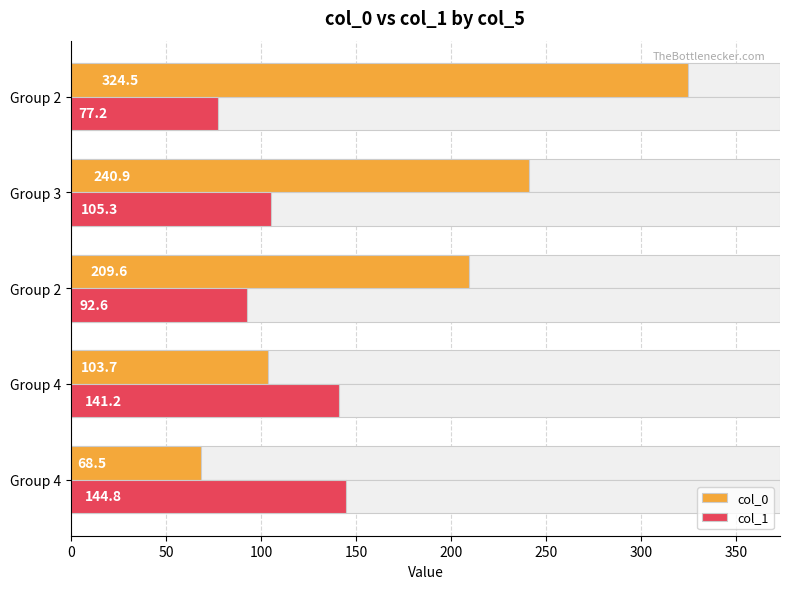

List the series in order of their peak value, highest first.

col_0, col_1